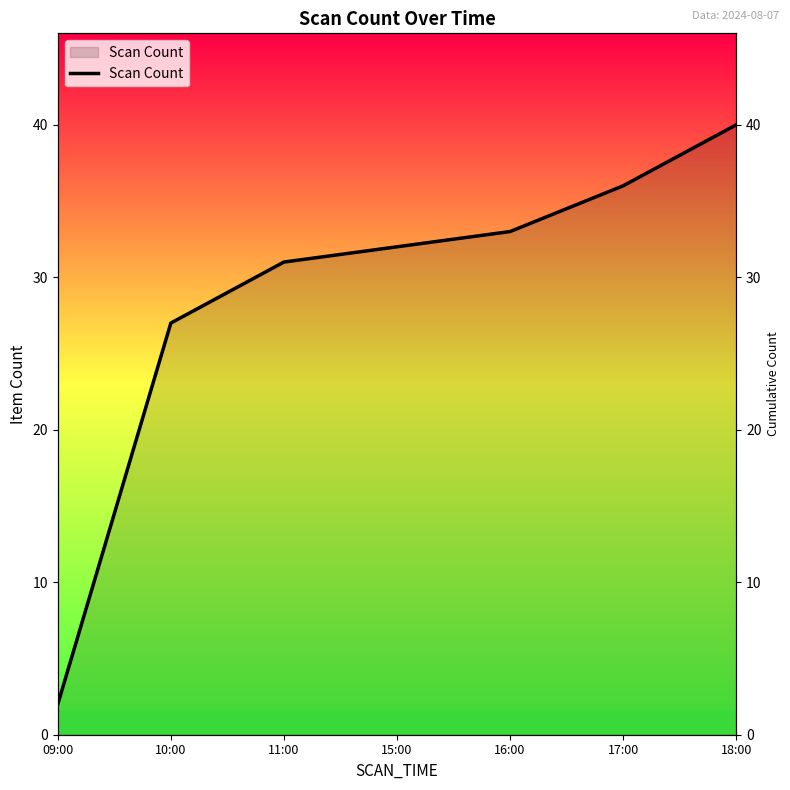

Does the chart display data point markers on the line(s)?

No